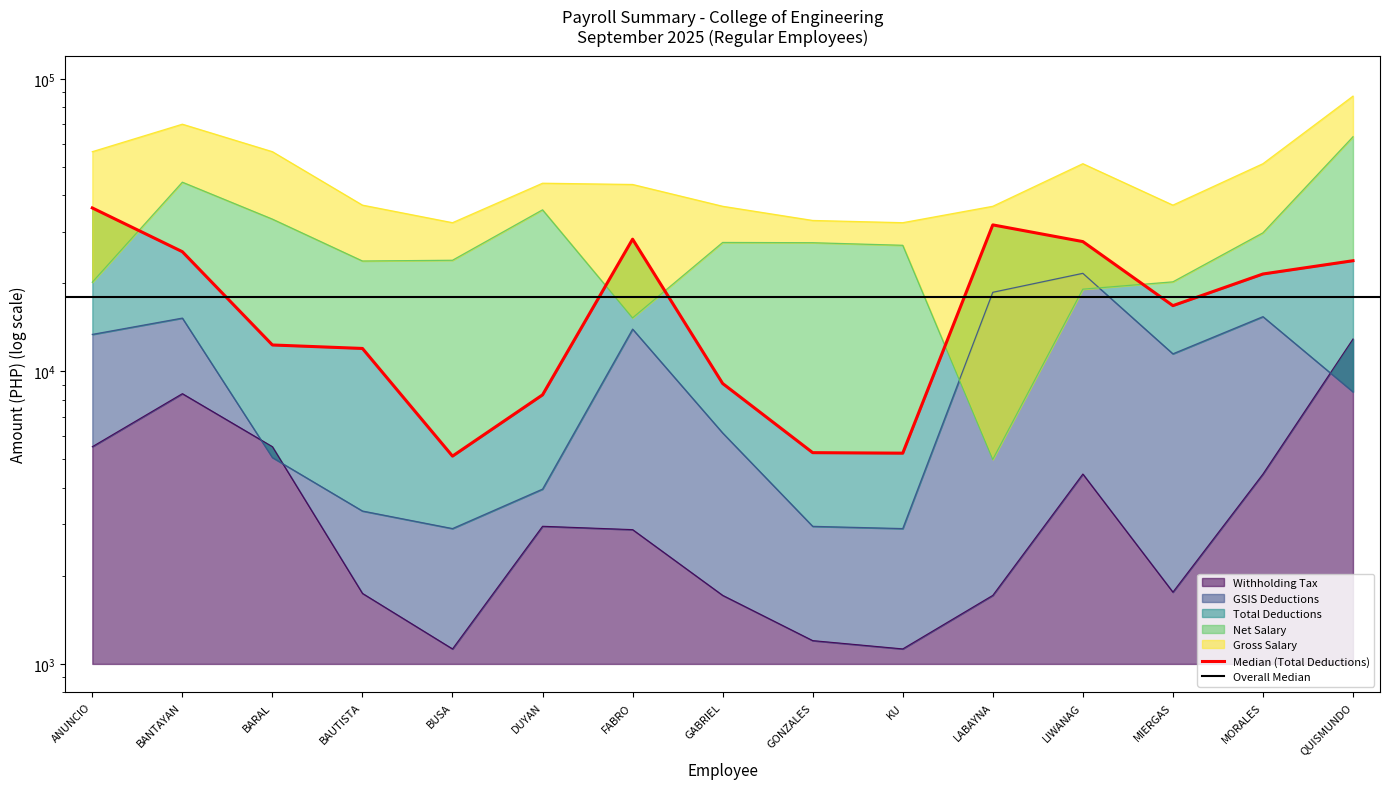

Reading right to left, transcribe all the data shown in this chart.

Gross Salary: QUISMUNDO=87315.0	MORALES=51304.0	MIERGAS=37024.0	LIWANAG=51304.0	LABAYNA=36691.0	KU=32245.0	GONZALES=32817.0	GABRIEL=36691.0	FABRO=43560.0	DUYAN=43996.0	BUSA=32245.0	BAUTISTA=37024.0	BARAL=56390.0	BANTAYAN=70013.0	ANUNCIO=56390.0
Net Salary: QUISMUNDO=63411.7	MORALES=29772.8	MIERGAS=20240.9	LIWANAG=19104.3	LABAYNA=5000.0	KU=26990.3	GONZALES=27541.6	GABRIEL=27597.7	FABRO=15239.3	DUYAN=35680.8	BUSA=23990.8	BAUTISTA=23847.6	BARAL=33161.9	BANTAYAN=44352.5	ANUNCIO=20176.4
Total Deductions: QUISMUNDO=23903.3	MORALES=21531.2	MIERGAS=16783.1	LIWANAG=27786.4	LABAYNA=31691.0	KU=5254.7	GONZALES=5275.4	GABRIEL=9093.3	FABRO=28320.7	DUYAN=8315.2	BUSA=5133.7	BAUTISTA=11982.1	BARAL=12313.9	BANTAYAN=25660.5	ANUNCIO=36213.6
Withholding Tax: QUISMUNDO=12906.6	MORALES=4459.3	MIERGAS=1759.9	LIWANAG=4459.3	LABAYNA=1715.7	KU=1125.5	GONZALES=1201.5	GABRIEL=1715.7	FABRO=2878.4	DUYAN=2955.6	BUSA=1125.5	BAUTISTA=1742.3	BARAL=5529.0	BANTAYAN=8394.4	ANUNCIO=5529.0
GSIS Deductions: QUISMUNDO=8513.9	MORALES=15389.4	MIERGAS=11485.4	LIWANAG=21644.5	LABAYNA=18643.0	KU=2902.1	GONZALES=2953.5	GABRIEL=6160.3	FABRO=13951.6	DUYAN=3959.6	BUSA=2902.1	BAUTISTA=3332.2	BARAL=5075.1	BANTAYAN=15215.8	ANUNCIO=13382.7